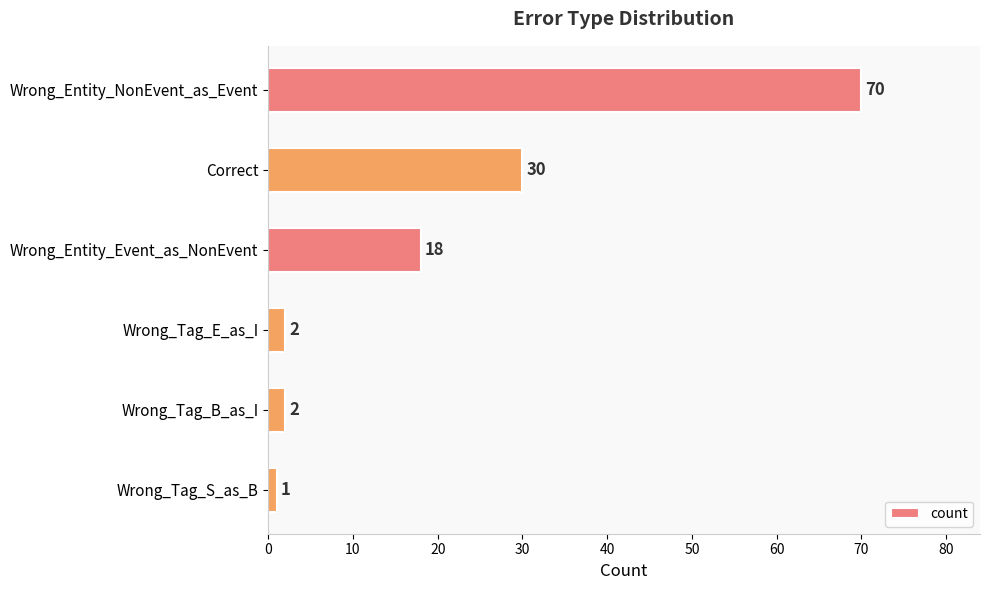

What is the sum of all values?

123